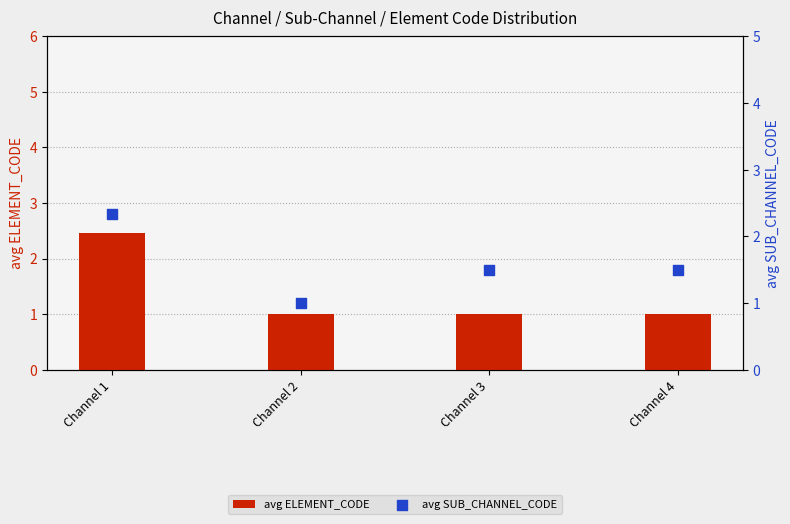

Which series reaches the minimum Y coordinate?

avg ELEMENT_CODE